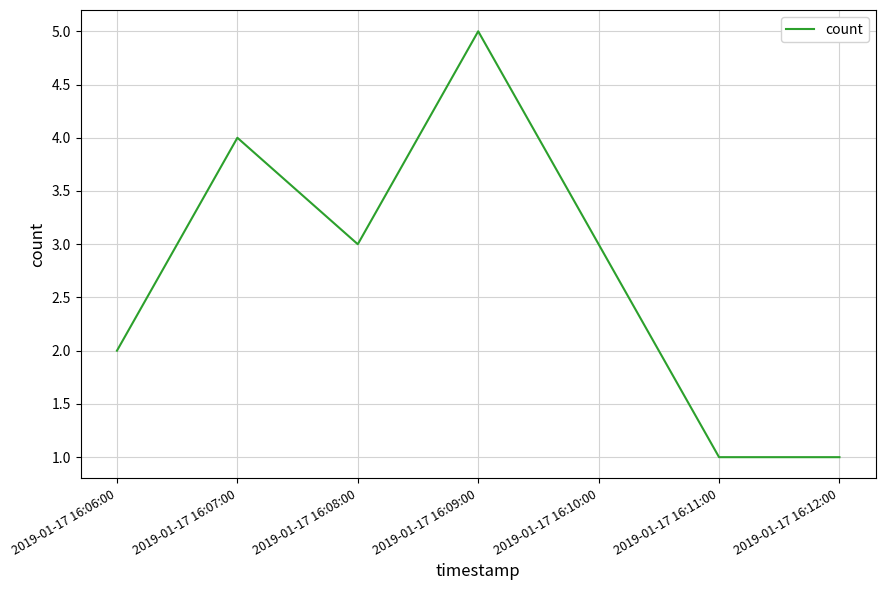

How many categories are shown in the chart?

7